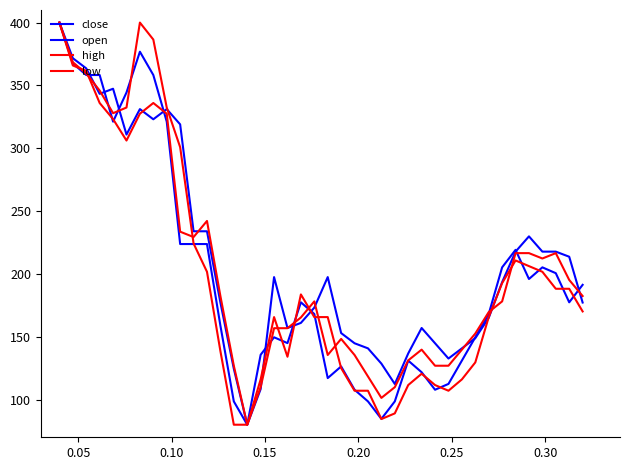

How many lines are shown in the chart?

4